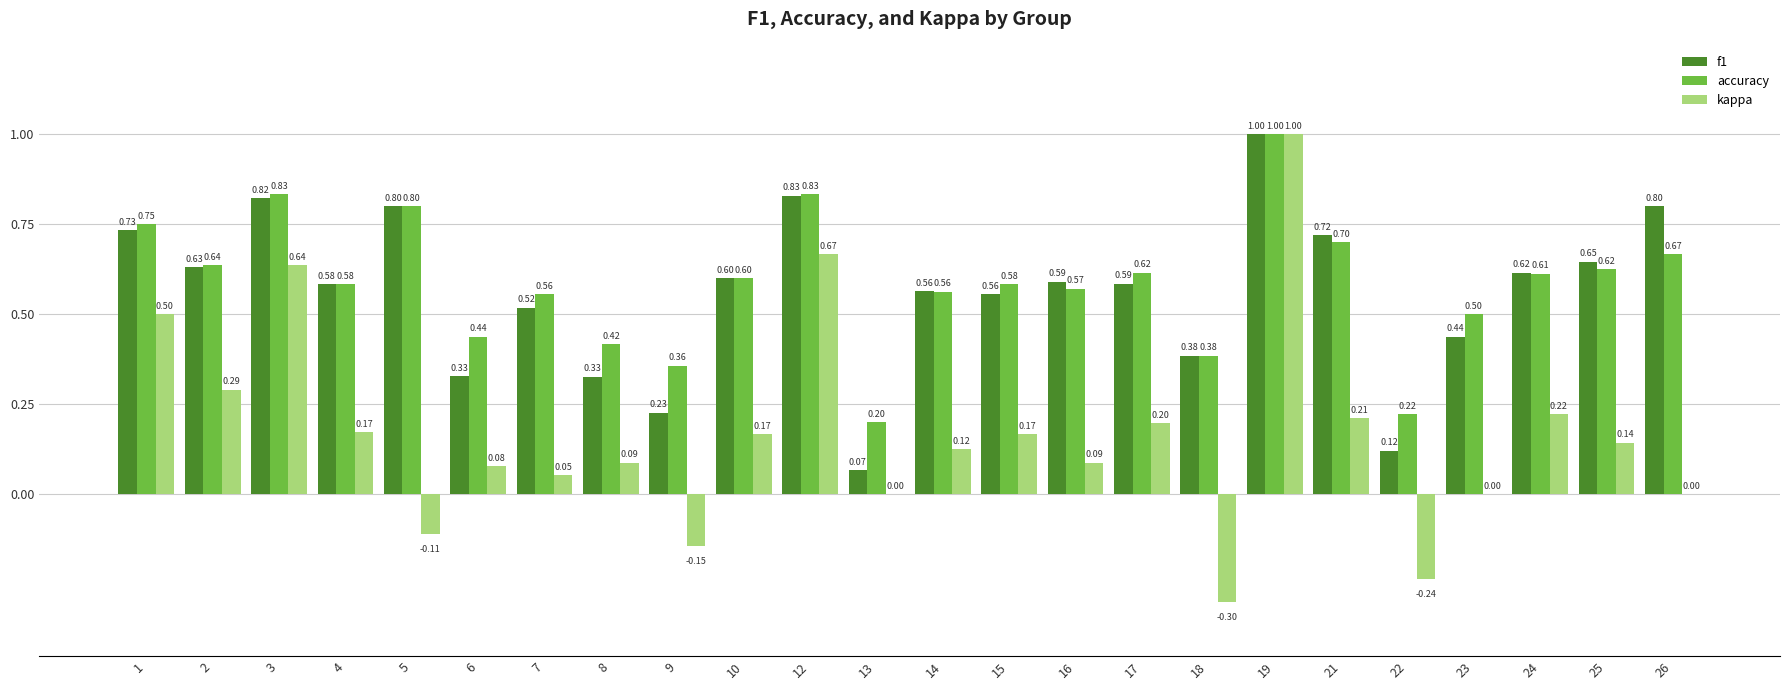

What is the sum of all f1 values?

13.5